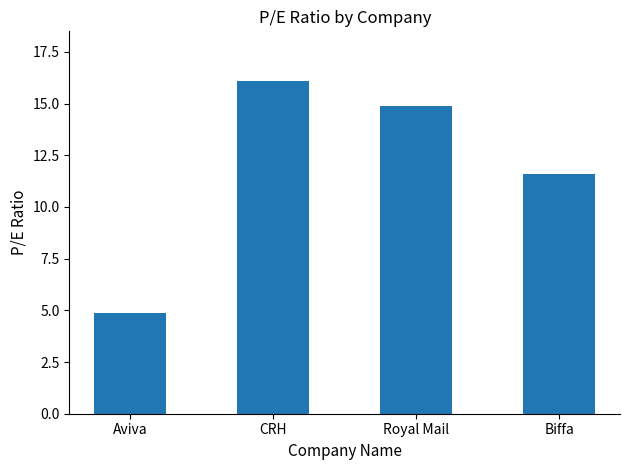

What is the minimum value shown in the chart?

4.9